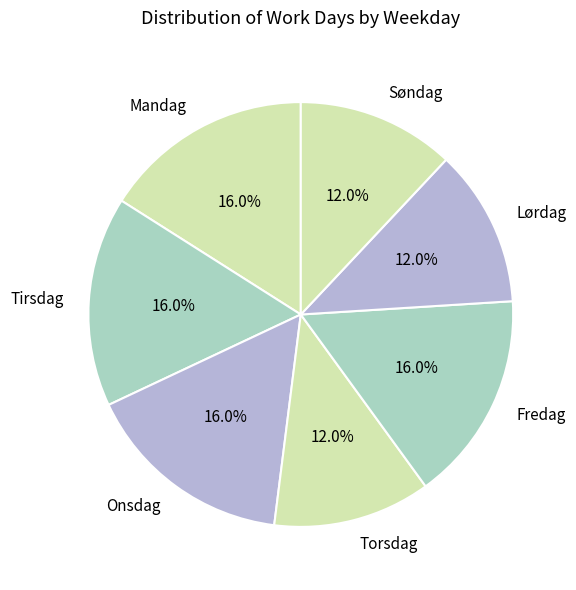

What portion of the pie excludes Torsdag?

88.0%